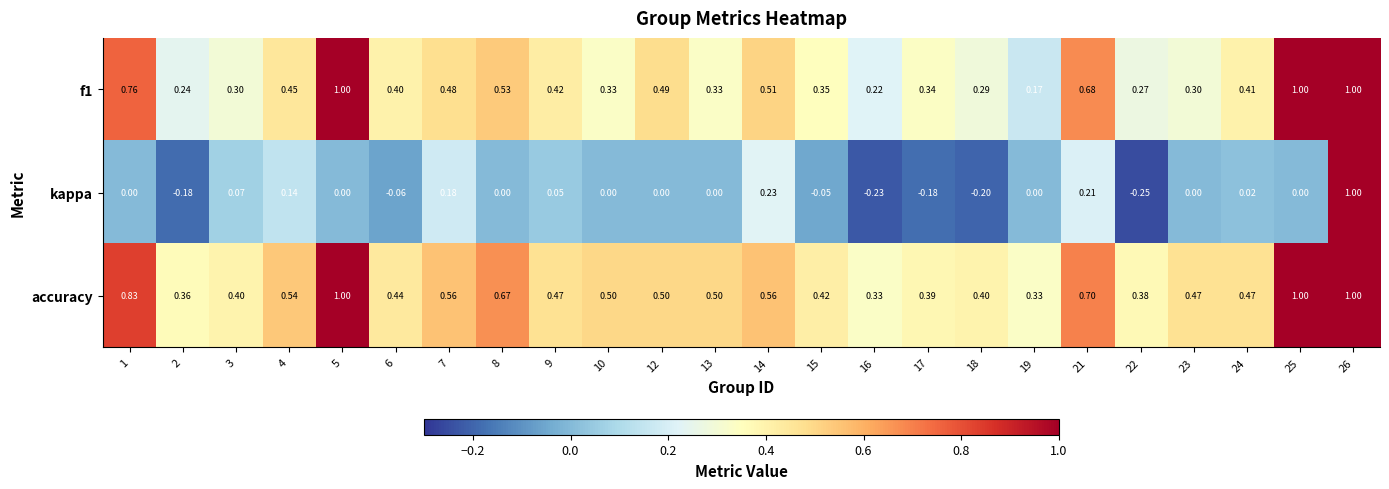

Which series has the largest total across all categories?

accuracy